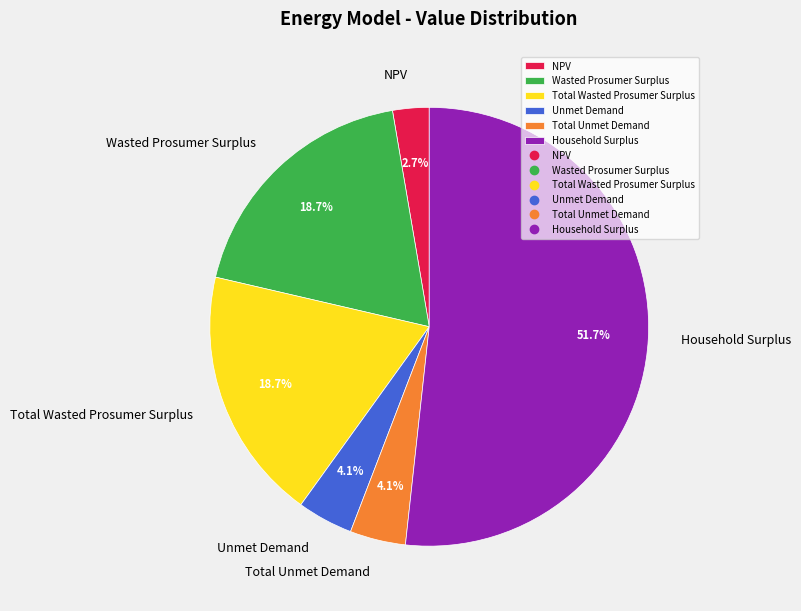

To the nearest percent, what is the difference between the Household Surplus and Total Wasted Prosumer Surplus slice percentages?

33%